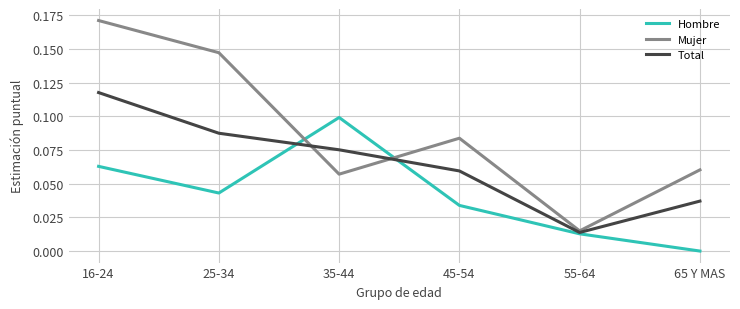

At which label does Hombre reach its peak?

35-44